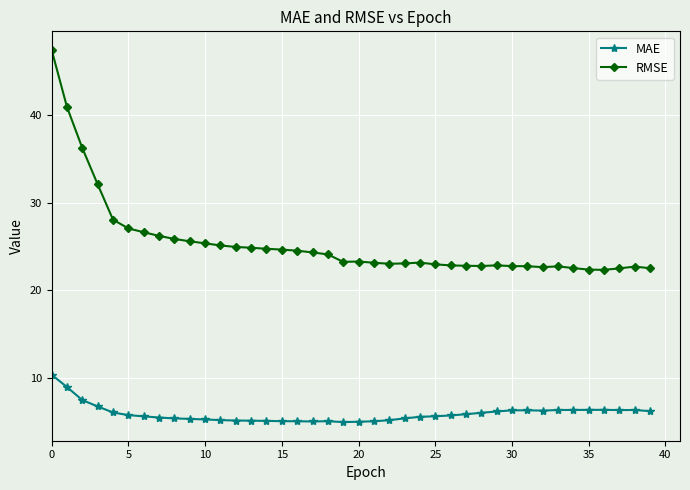

True or false: MAE has more than 0 interior local peaks.

True